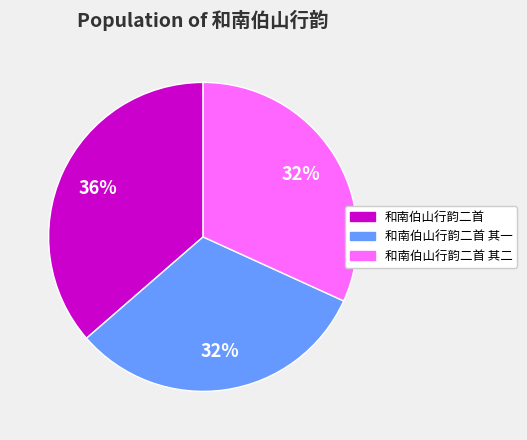

How many slices are in this pie chart?

3